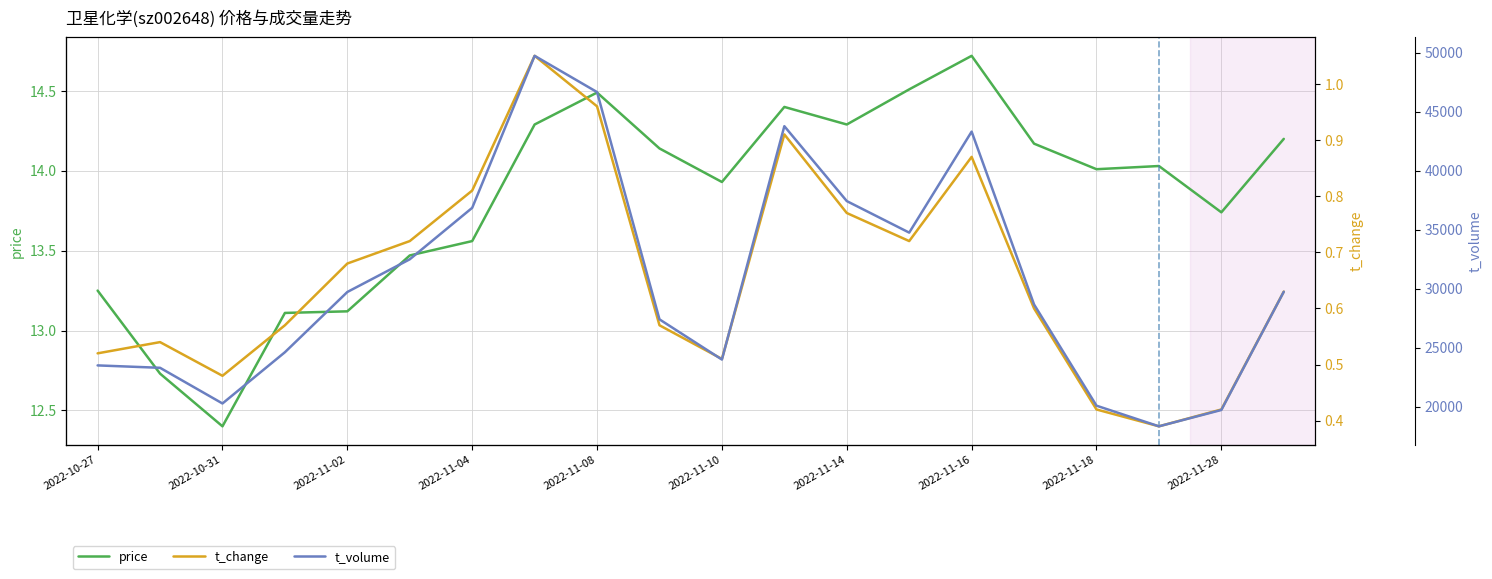

Does the chart display data point markers on the line(s)?

No